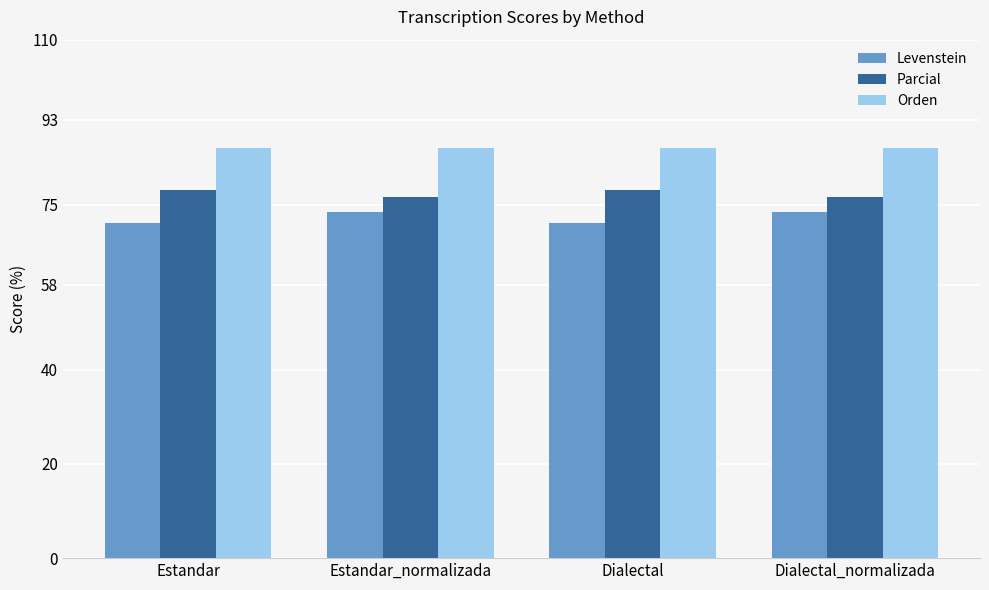

What is the maximum value for Parcial?

78.1